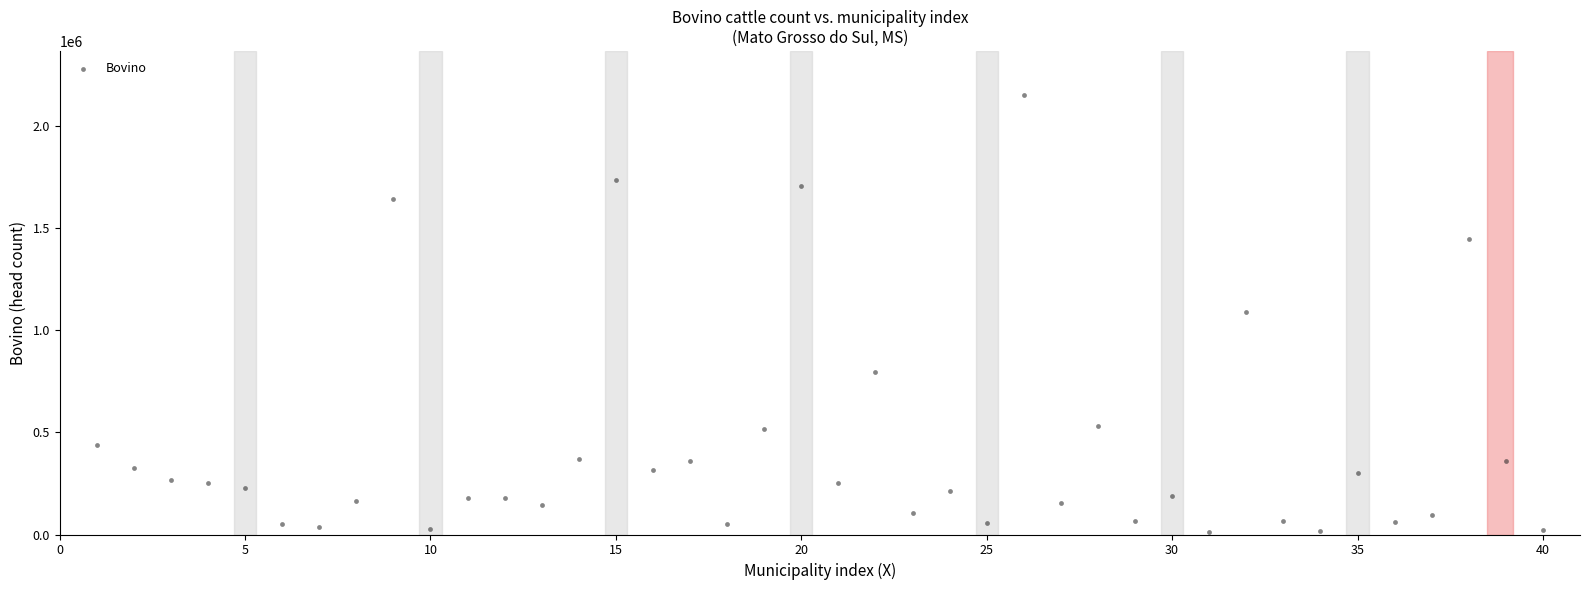

What is the range of Y values (max minus min)?

2140449